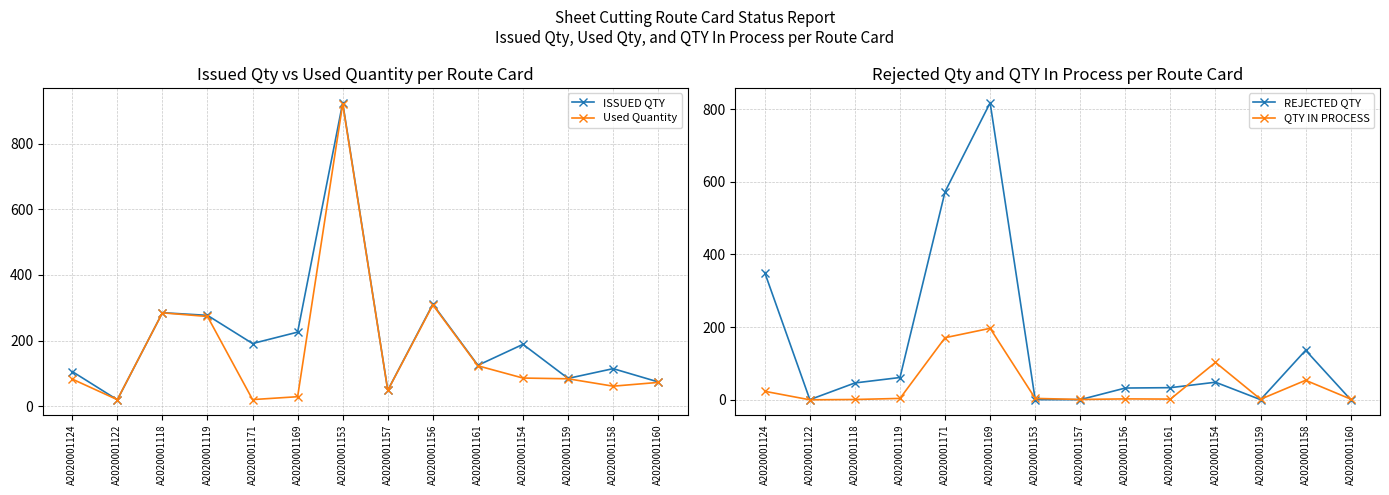

Reading right to left, what are all the values shown in this chart?

ISSUED QTY: 74.4	114.8	85.1	188.8	125.0	311.0	49.1	924.0	226.0	191.3	277.0	285.1	20.0	106.0
Used Quantity: 72.9	61.5	84.0	86.2	123.5	308.9	48.6	920.6	29.4	20.6	273.6	284.7	20.4	83.0
REJECTED QTY: 0.0	136.0	0.0	48.0	33.0	32.0	0.0	0.0	818.0	573.0	61.0	46.0	0.0	350.0
QTY IN PROCESS: 1.5	53.3	1.1	102.6	1.5	2.1	0.5	3.4	196.6	170.7	3.4	0.4	-0.4	23.0